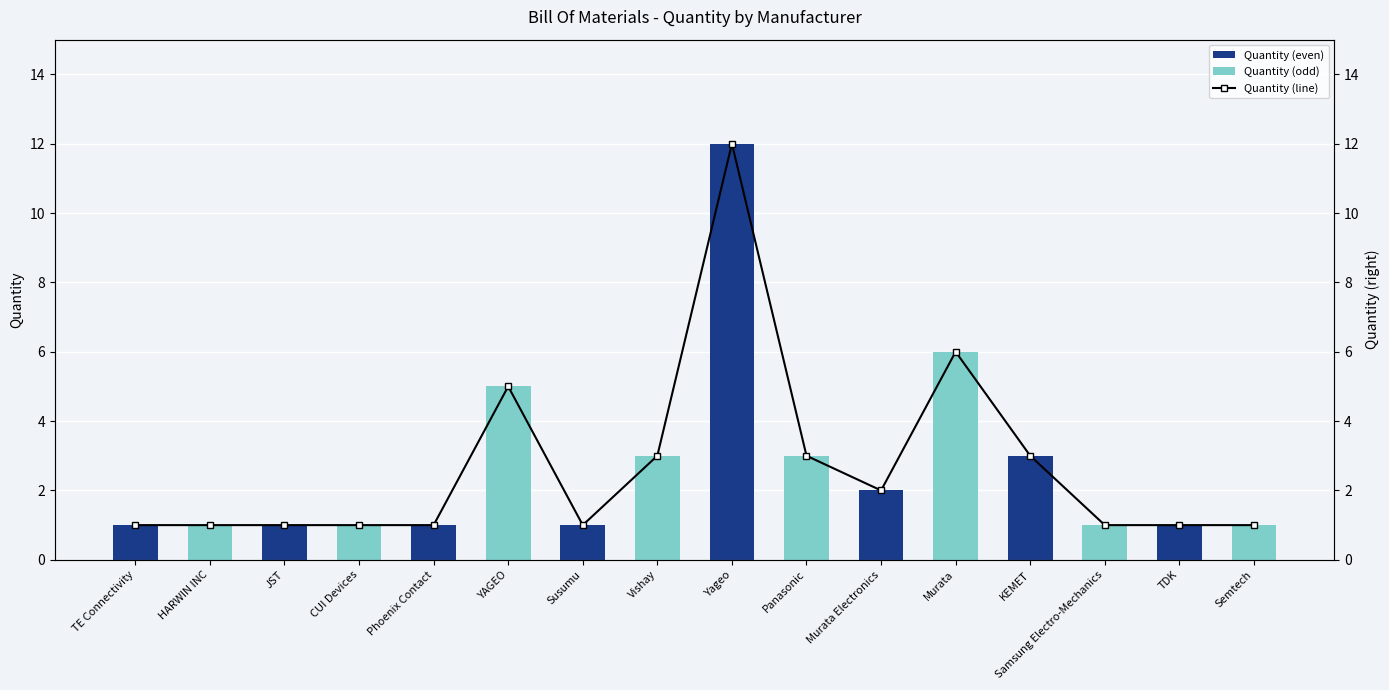

Which label corresponds to the largest value in the chart?

Yageo